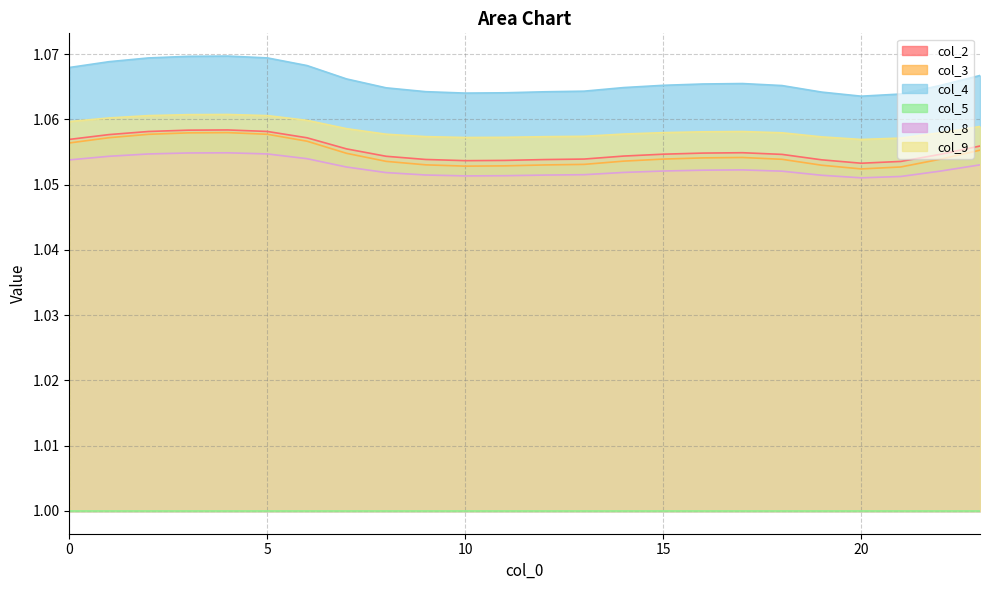

Reading right to left, what are all the values shown in this chart?

col_2: 23=1.1	22=1.1	21=1.1	20=1.1	19=1.1	18=1.1	17=1.1	16=1.1	15=1.1	14=1.1	13=1.1	12=1.1	11=1.1	10=1.1	9=1.1	8=1.1	7=1.1	6=1.1	5=1.1	4=1.1	3=1.1	2=1.1	1=1.1	0=1.1
col_3: 23=1.1	22=1.1	21=1.1	20=1.1	19=1.1	18=1.1	17=1.1	16=1.1	15=1.1	14=1.1	13=1.1	12=1.1	11=1.1	10=1.1	9=1.1	8=1.1	7=1.1	6=1.1	5=1.1	4=1.1	3=1.1	2=1.1	1=1.1	0=1.1
col_4: 23=1.1	22=1.1	21=1.1	20=1.1	19=1.1	18=1.1	17=1.1	16=1.1	15=1.1	14=1.1	13=1.1	12=1.1	11=1.1	10=1.1	9=1.1	8=1.1	7=1.1	6=1.1	5=1.1	4=1.1	3=1.1	2=1.1	1=1.1	0=1.1
col_8: 23=1.1	22=1.1	21=1.1	20=1.1	19=1.1	18=1.1	17=1.1	16=1.1	15=1.1	14=1.1	13=1.1	12=1.1	11=1.1	10=1.1	9=1.1	8=1.1	7=1.1	6=1.1	5=1.1	4=1.1	3=1.1	2=1.1	1=1.1	0=1.1
col_9: 23=1.1	22=1.1	21=1.1	20=1.1	19=1.1	18=1.1	17=1.1	16=1.1	15=1.1	14=1.1	13=1.1	12=1.1	11=1.1	10=1.1	9=1.1	8=1.1	7=1.1	6=1.1	5=1.1	4=1.1	3=1.1	2=1.1	1=1.1	0=1.1